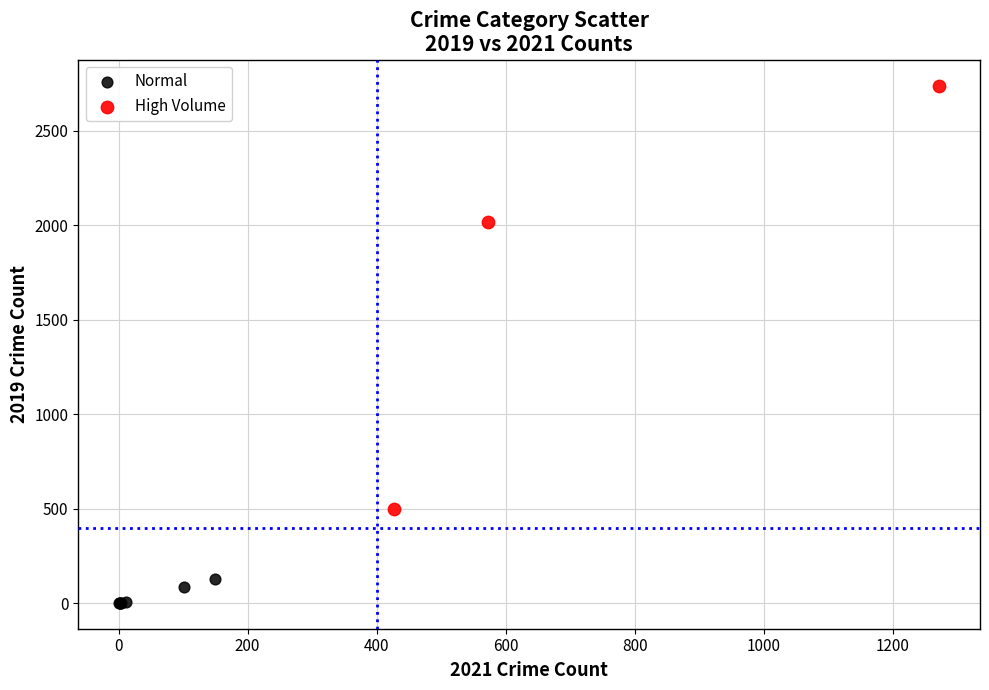

Which series contains the lowest Y value?

Normal